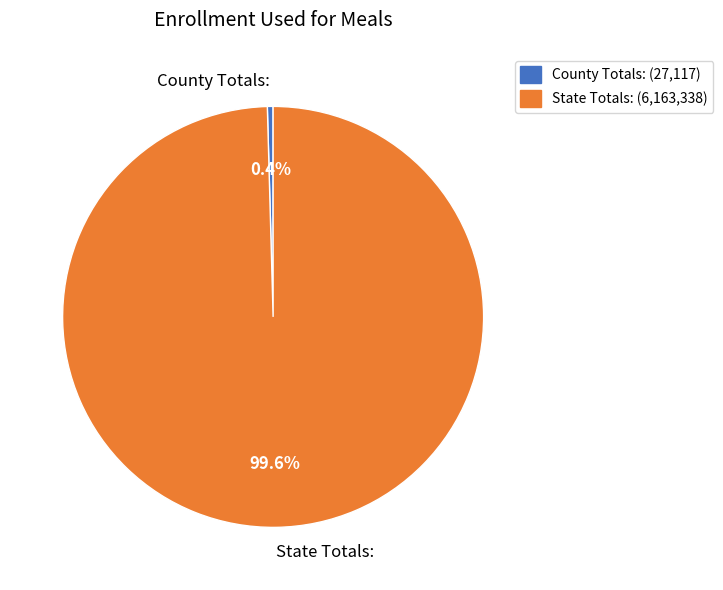

Combined, what portion of the pie is County Totals: and State Totals:?

100.0%